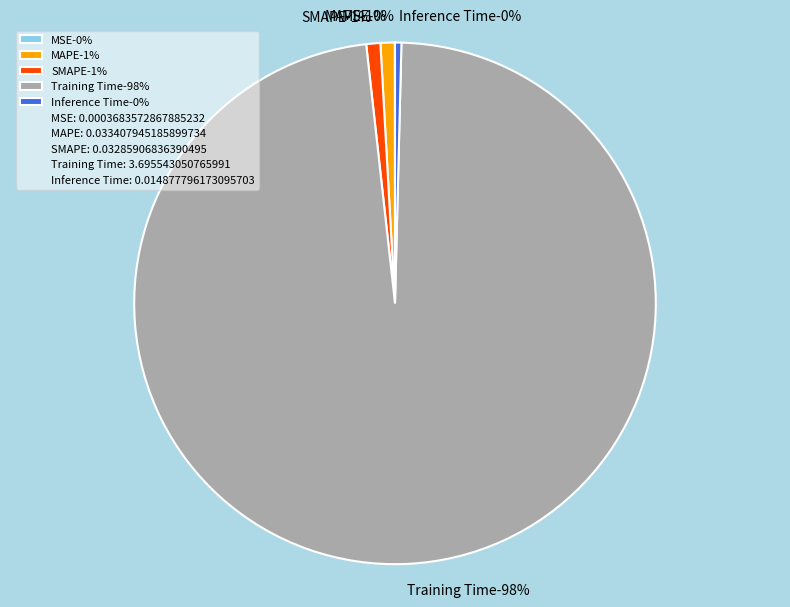

How many segments does this pie chart have?

5